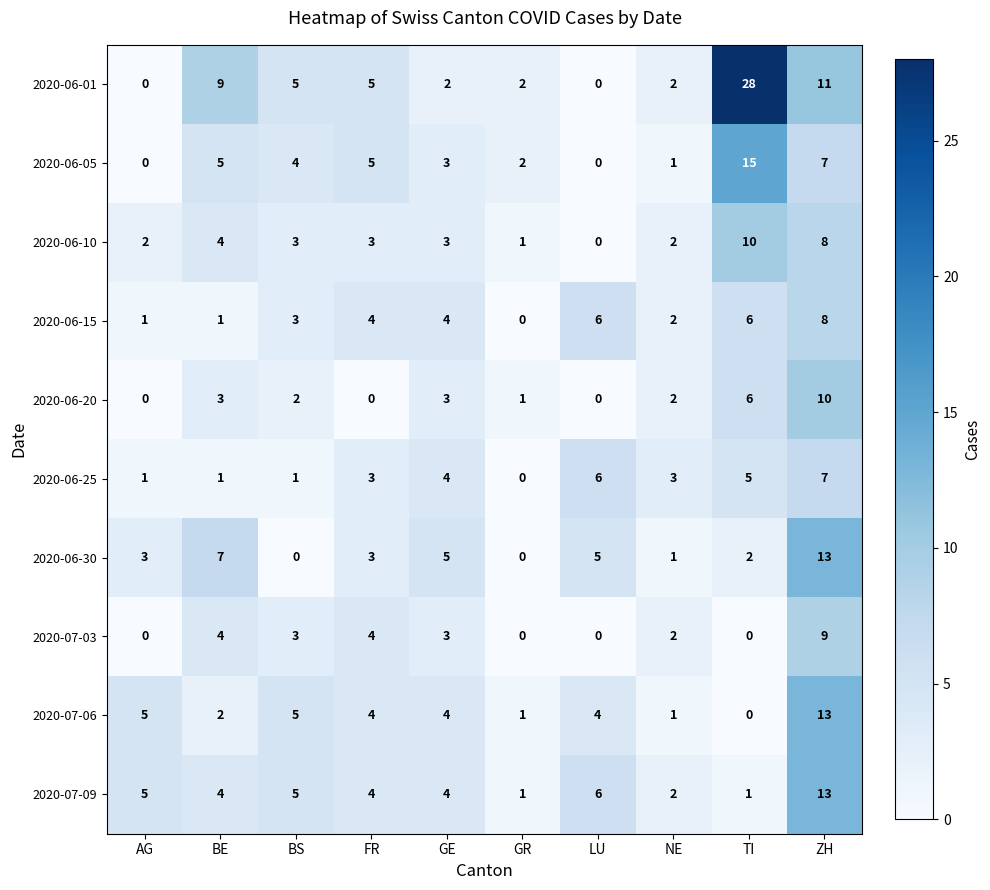

Is it true that 2020-06-10 equals 3 at FR?

True